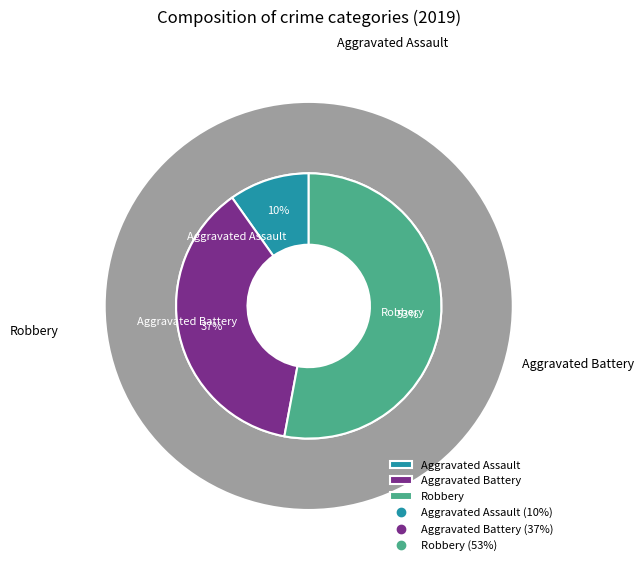

To the nearest percent, what portion does Aggravated Assault represent?

10%